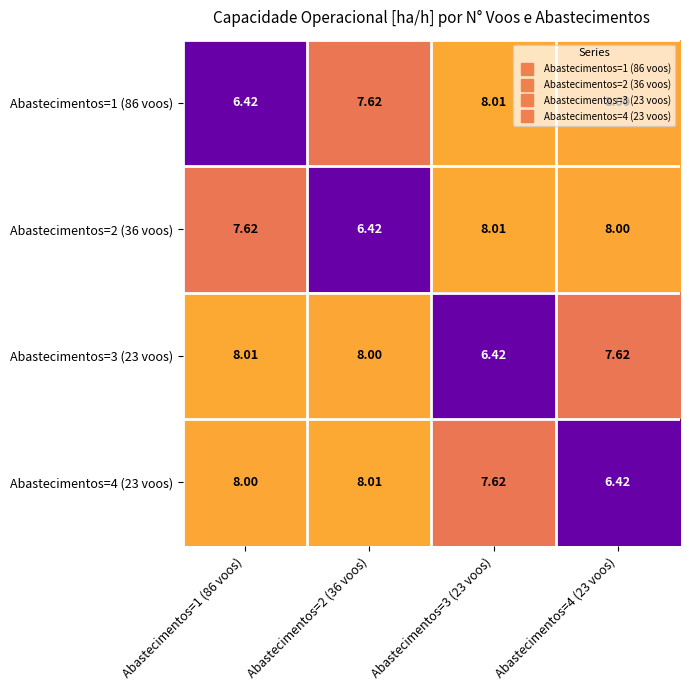

What is the total value across all series at Abastecimentos=3 (23 voos)?

30.1